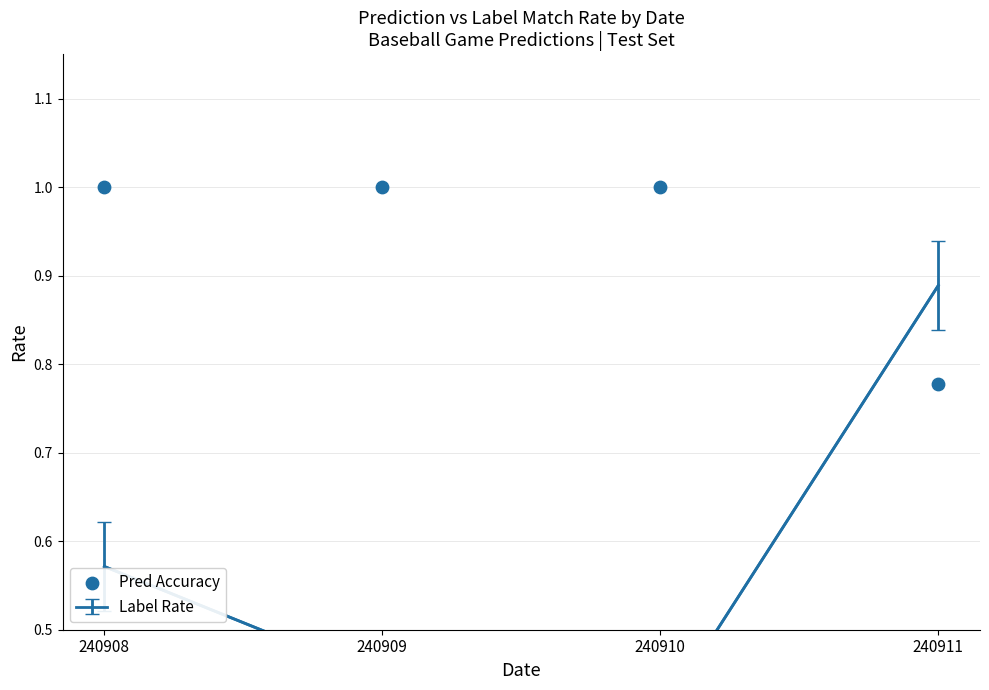

Approximately how many times larger is the value at 240908 compared to 240910?

1.0